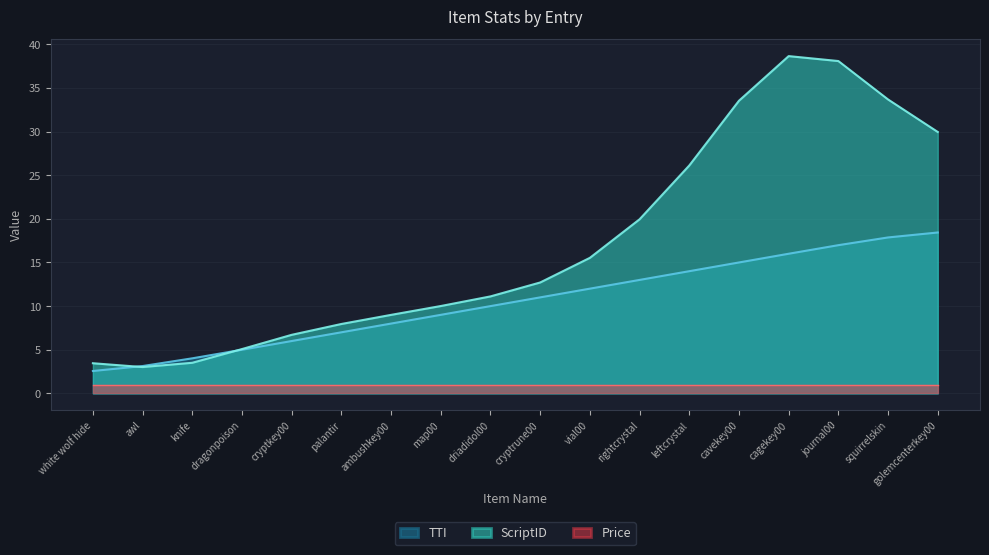

In ScriptID, how many points are lower than both neighbors (excluding endpoints)?

1